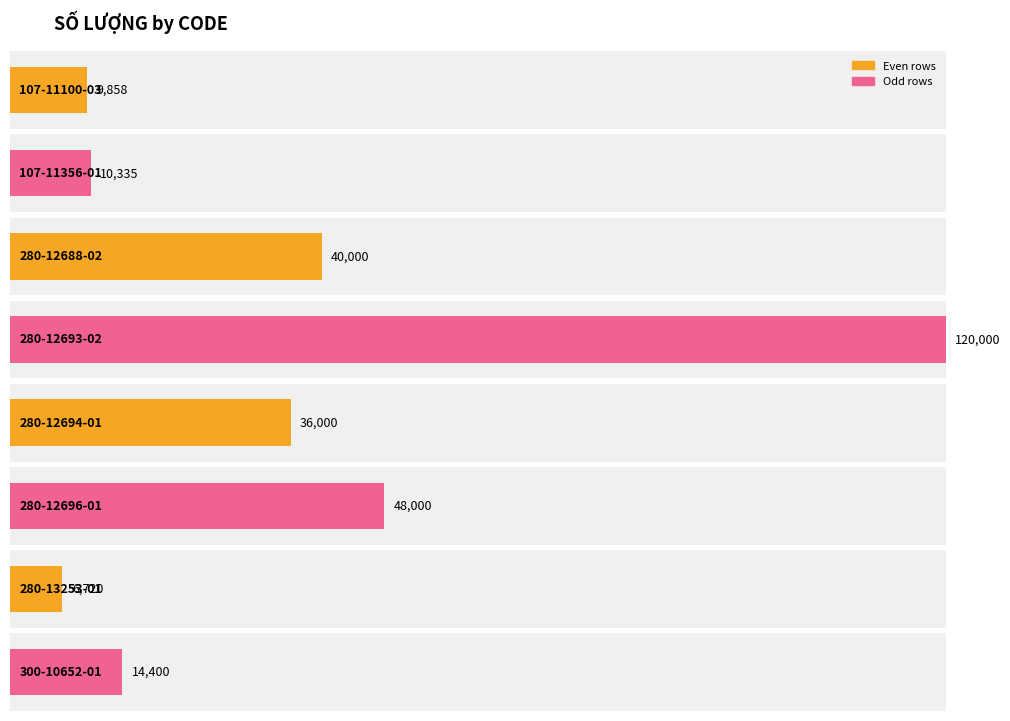

Which label corresponds to the largest value in the chart?

280-12693-02